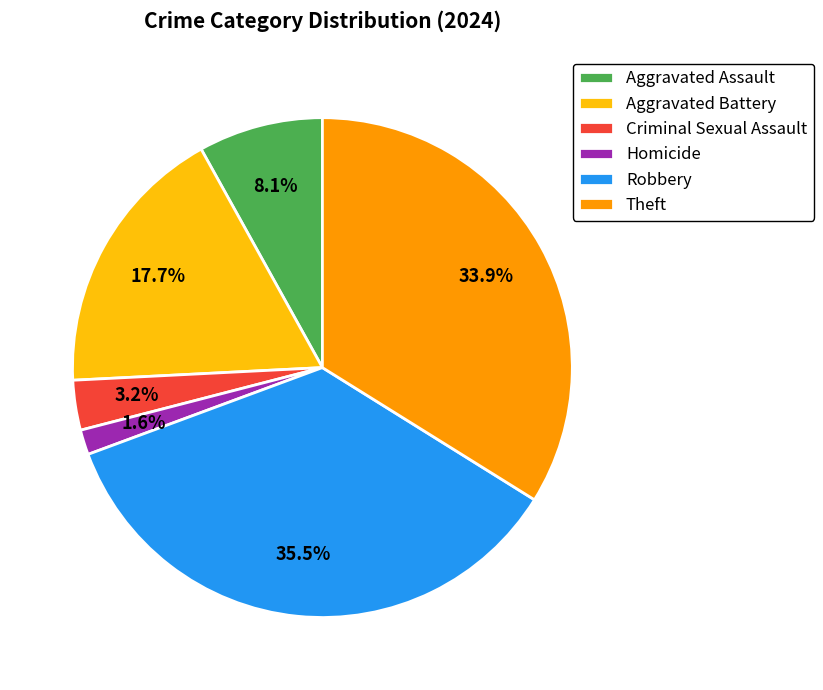

Rank the categories by value from lowest to highest.

Homicide, Criminal Sexual Assault, Aggravated Assault, Aggravated Battery, Theft, Robbery